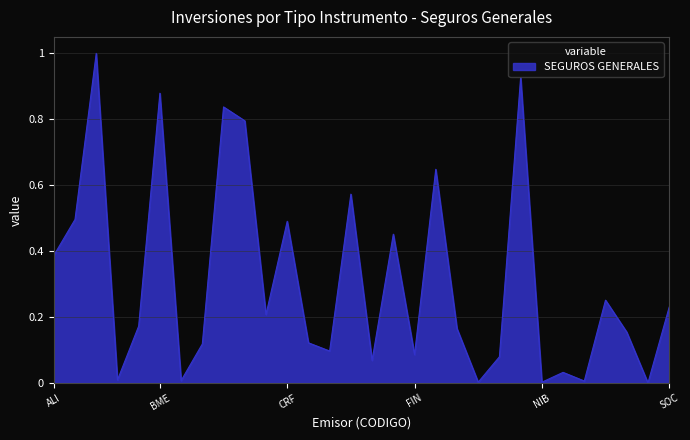

What is the difference between the maximum and minimum values?

1.0